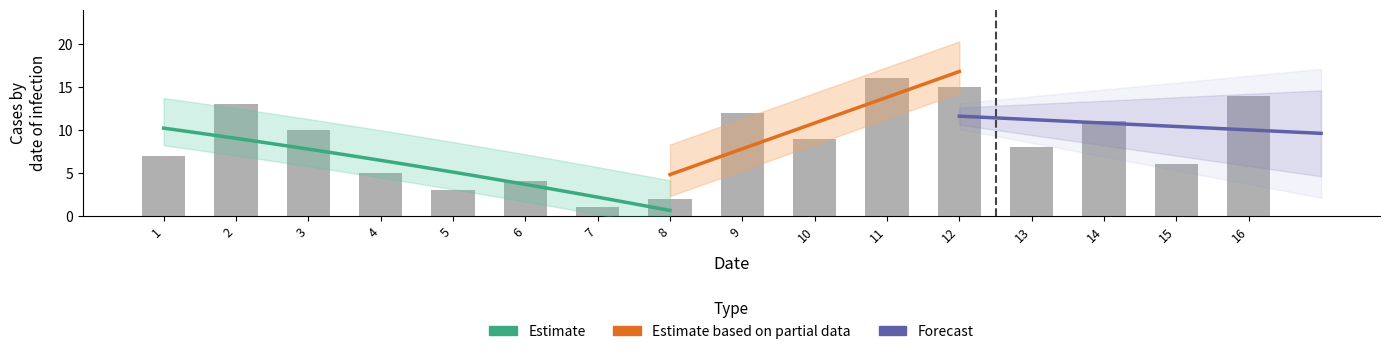

Are the bars grouped side by side (vs. stacked)?

No